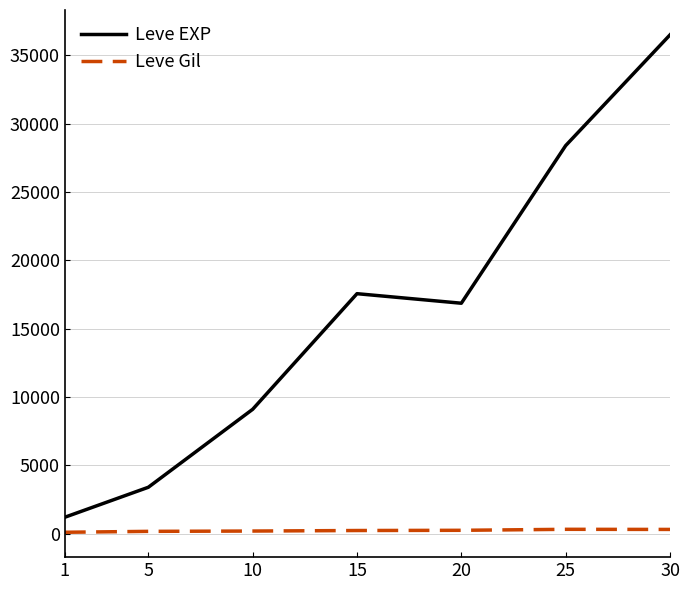

What are all the series names shown in the legend?

Leve EXP, Leve Gil